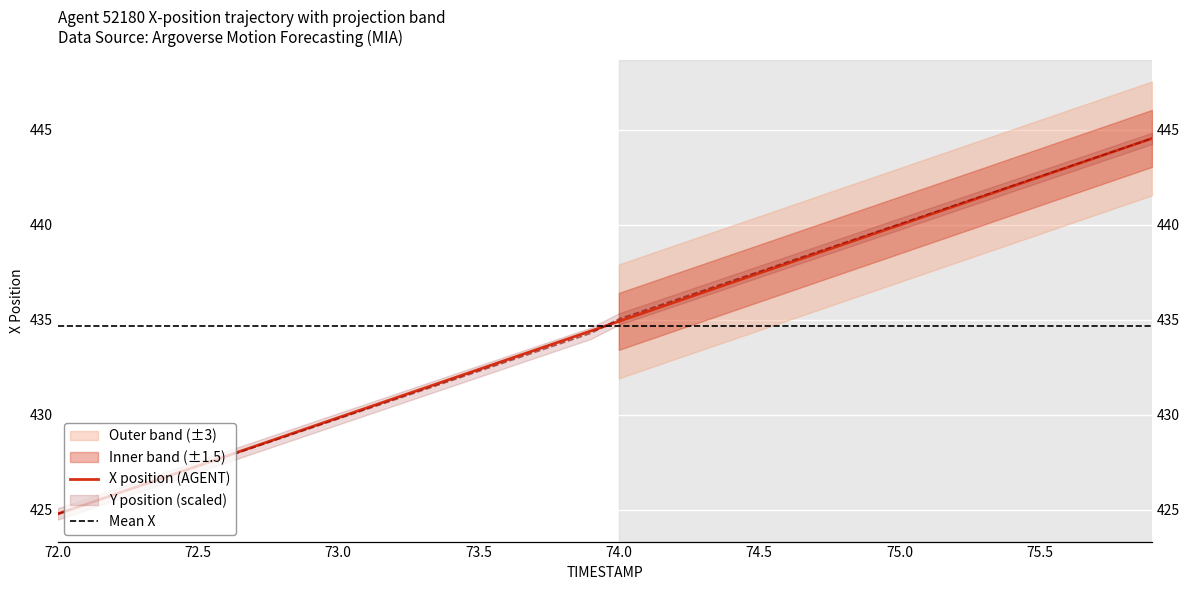

Count the number of values greater than 435.

20